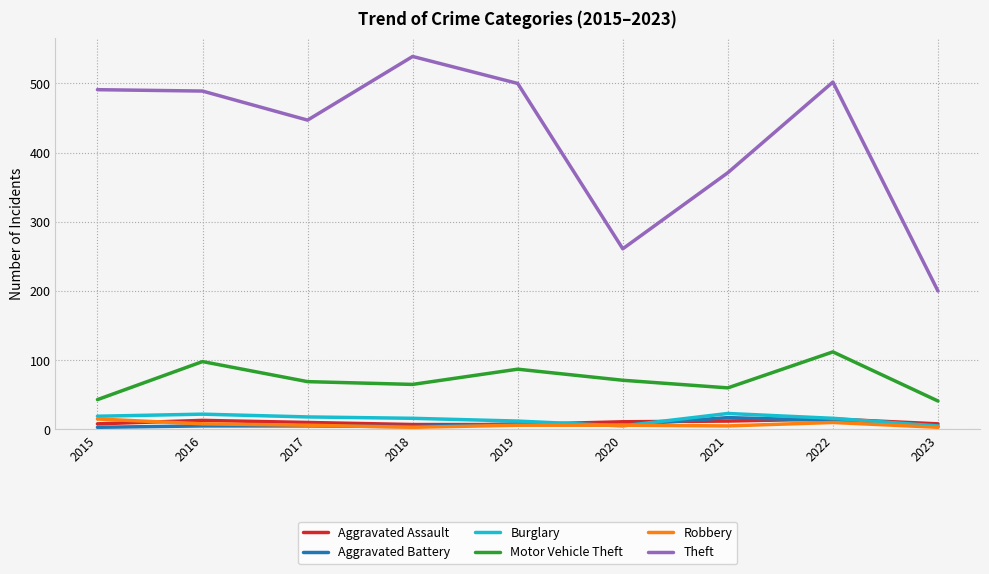

Which series has the widest spread of values?

Theft